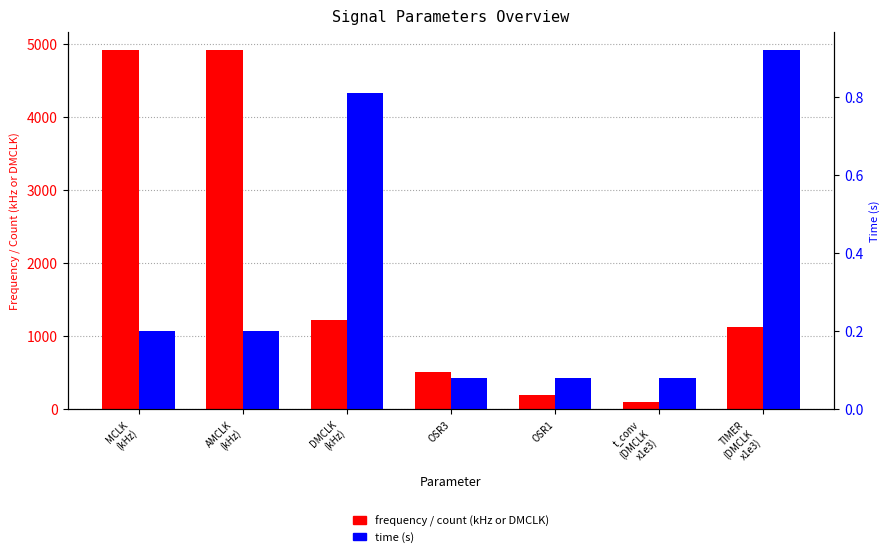

Reading right to left, list all the values displayed in this chart.

frequency / count (kHz or DMCLK): 1129.4	99.3	192.0	512.0	1228.8	4915.0	4915.0
time (s): 0.9	0.1	0.1	0.1	0.8	0.2	0.2